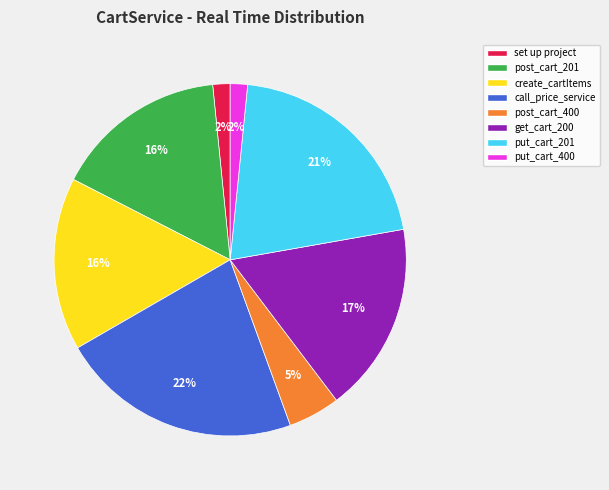

Does any single category account for the majority?

No